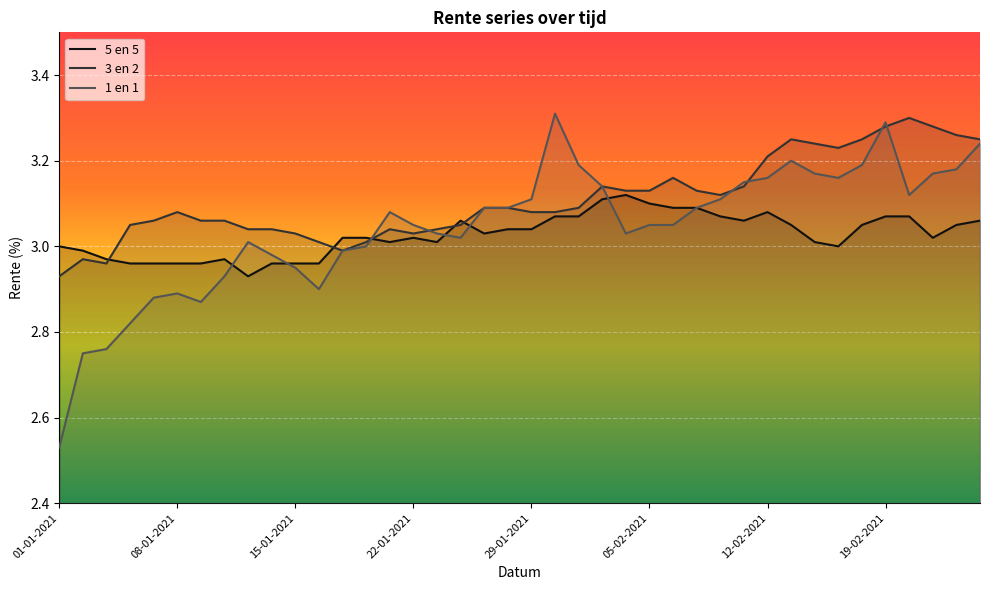

Is this an area chart (filled region under the line)?

No